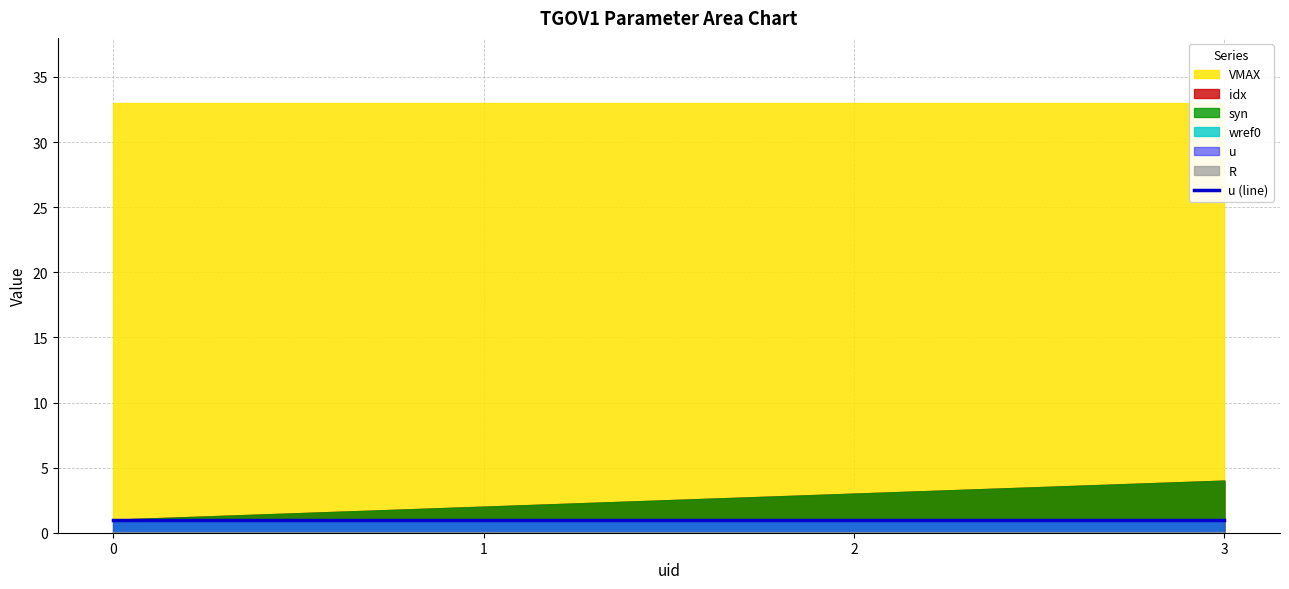

What is the difference between the highest and lowest values at 2?

33.0